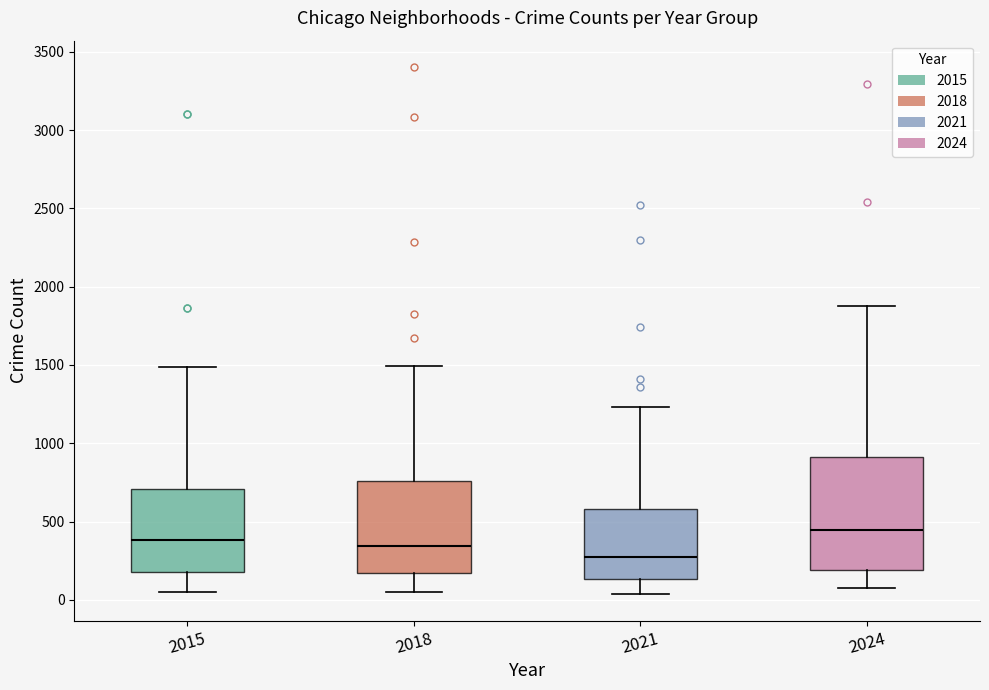

Comparing the boxes themselves (not the whiskers), which one is the tallest?

2024